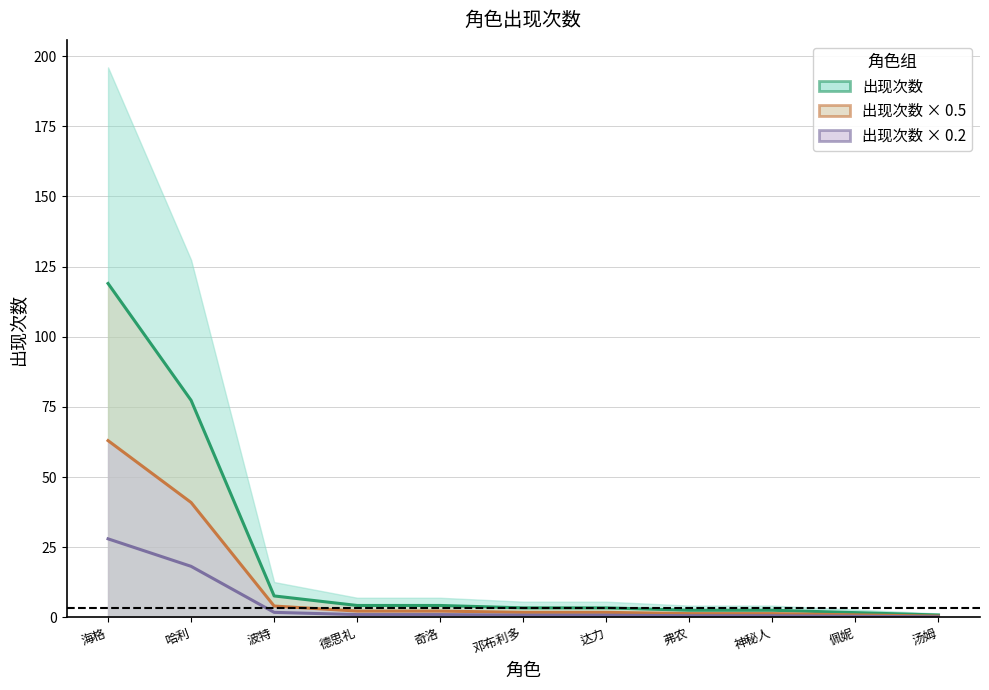

Read the 出现次数 × 0.5 value at 汤姆.

0.5